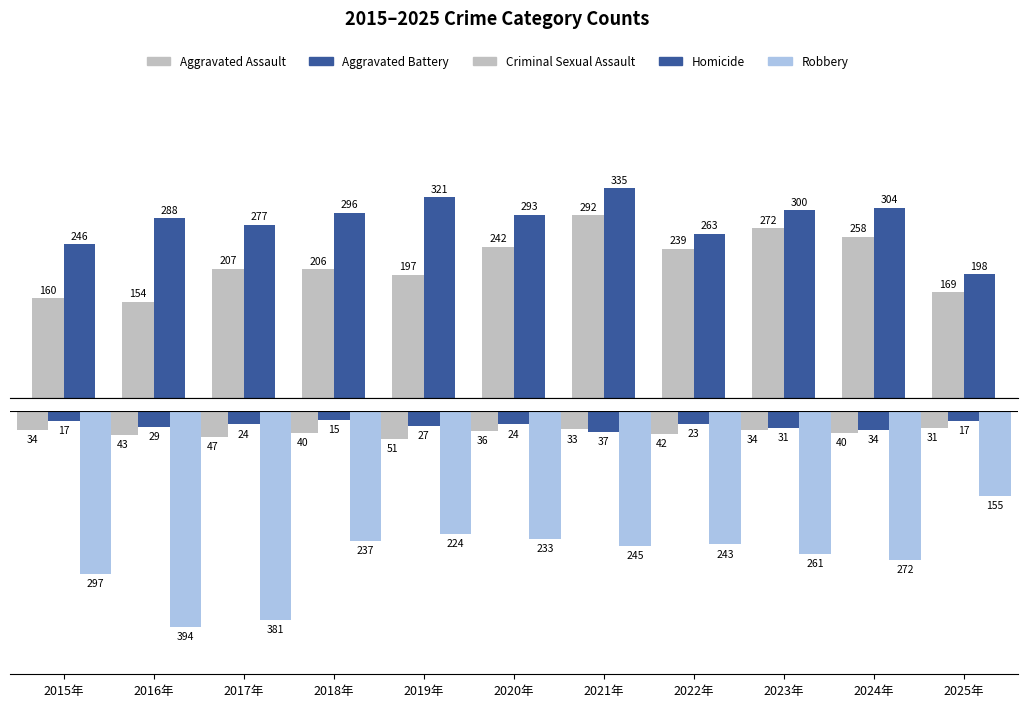

How many series are shown in this chart?

5